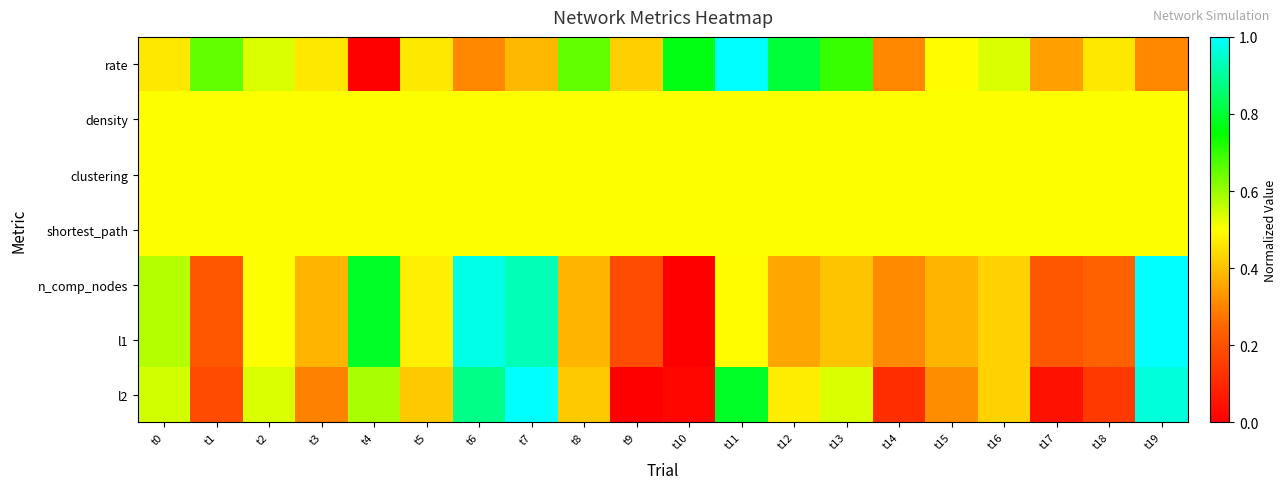

Reading right to left, what are all the values shown in this chart?

rate: t19=0.3	t18=0.5	t17=0.3	t16=0.5	t15=0.5	t14=0.3	t13=0.7	t12=0.8	t11=1.0	t10=0.8	t9=0.4	t8=0.7	t7=0.4	t6=0.3	t5=0.5	t4=0.0	t3=0.5	t2=0.5	t1=0.7	t0=0.5
density: t19=0.5	t18=0.5	t17=0.5	t16=0.5	t15=0.5	t14=0.5	t13=0.5	t12=0.5	t11=0.5	t10=0.5	t9=0.5	t8=0.5	t7=0.5	t6=0.5	t5=0.5	t4=0.5	t3=0.5	t2=0.5	t1=0.5	t0=0.5
clustering: t19=0.5	t18=0.5	t17=0.5	t16=0.5	t15=0.5	t14=0.5	t13=0.5	t12=0.5	t11=0.5	t10=0.5	t9=0.5	t8=0.5	t7=0.5	t6=0.5	t5=0.5	t4=0.5	t3=0.5	t2=0.5	t1=0.5	t0=0.5
shortest_path: t19=0.5	t18=0.5	t17=0.5	t16=0.5	t15=0.5	t14=0.5	t13=0.5	t12=0.5	t11=0.5	t10=0.5	t9=0.5	t8=0.5	t7=0.5	t6=0.5	t5=0.5	t4=0.5	t3=0.5	t2=0.5	t1=0.5	t0=0.5
n_comp_nodes: t19=1.0	t18=0.2	t17=0.2	t16=0.4	t15=0.4	t14=0.3	t13=0.4	t12=0.4	t11=0.5	t10=0.0	t9=0.2	t8=0.4	t7=0.9	t6=1.0	t5=0.5	t4=0.8	t3=0.4	t2=0.5	t1=0.2	t0=0.6
l1: t19=1.0	t18=0.2	t17=0.2	t16=0.4	t15=0.4	t14=0.3	t13=0.4	t12=0.4	t11=0.5	t10=0.0	t9=0.2	t8=0.4	t7=0.9	t6=1.0	t5=0.5	t4=0.8	t3=0.4	t2=0.5	t1=0.2	t0=0.6
l2: t19=1.0	t18=0.1	t17=0.0	t16=0.4	t15=0.3	t14=0.1	t13=0.5	t12=0.5	t11=0.8	t10=0.0	t9=0.0	t8=0.4	t7=1.0	t6=0.9	t5=0.4	t4=0.6	t3=0.3	t2=0.5	t1=0.2	t0=0.5